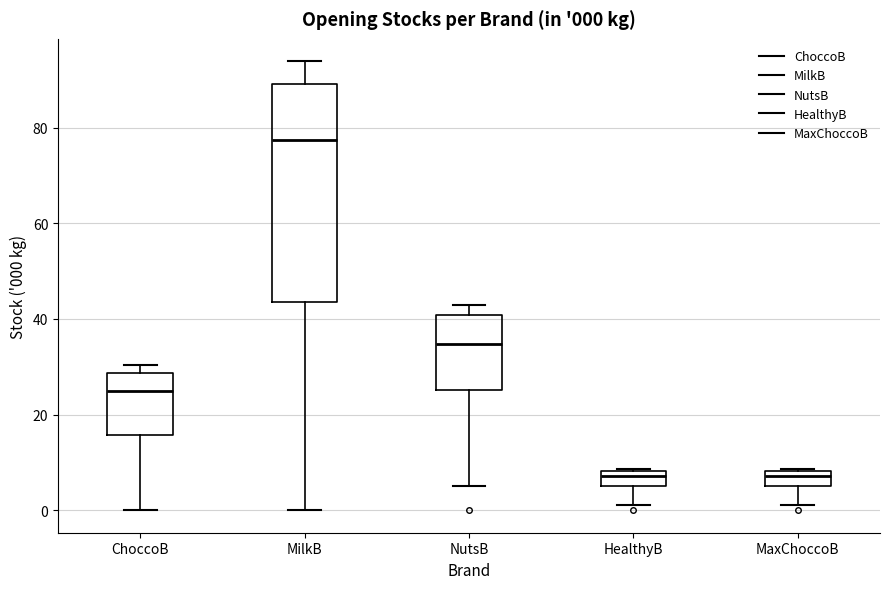

Which box has the highest median line?

MilkB